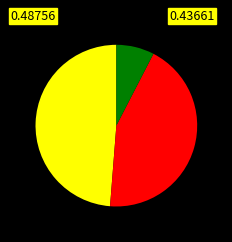

Is there any slice that represents more than half of the pie?

No